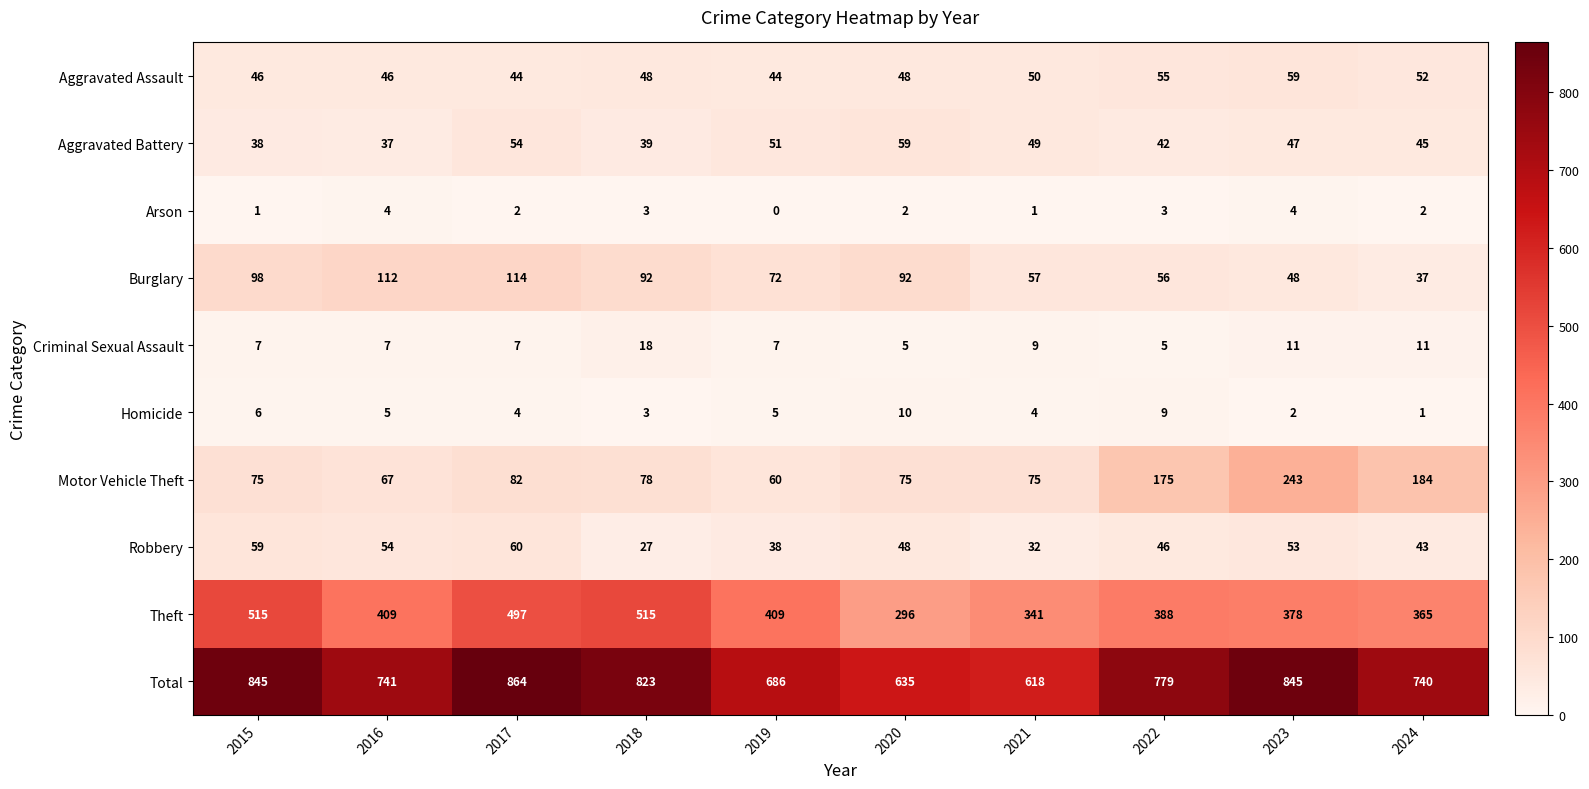

Between 2015 and 2019, which series saw the biggest shift?

Total